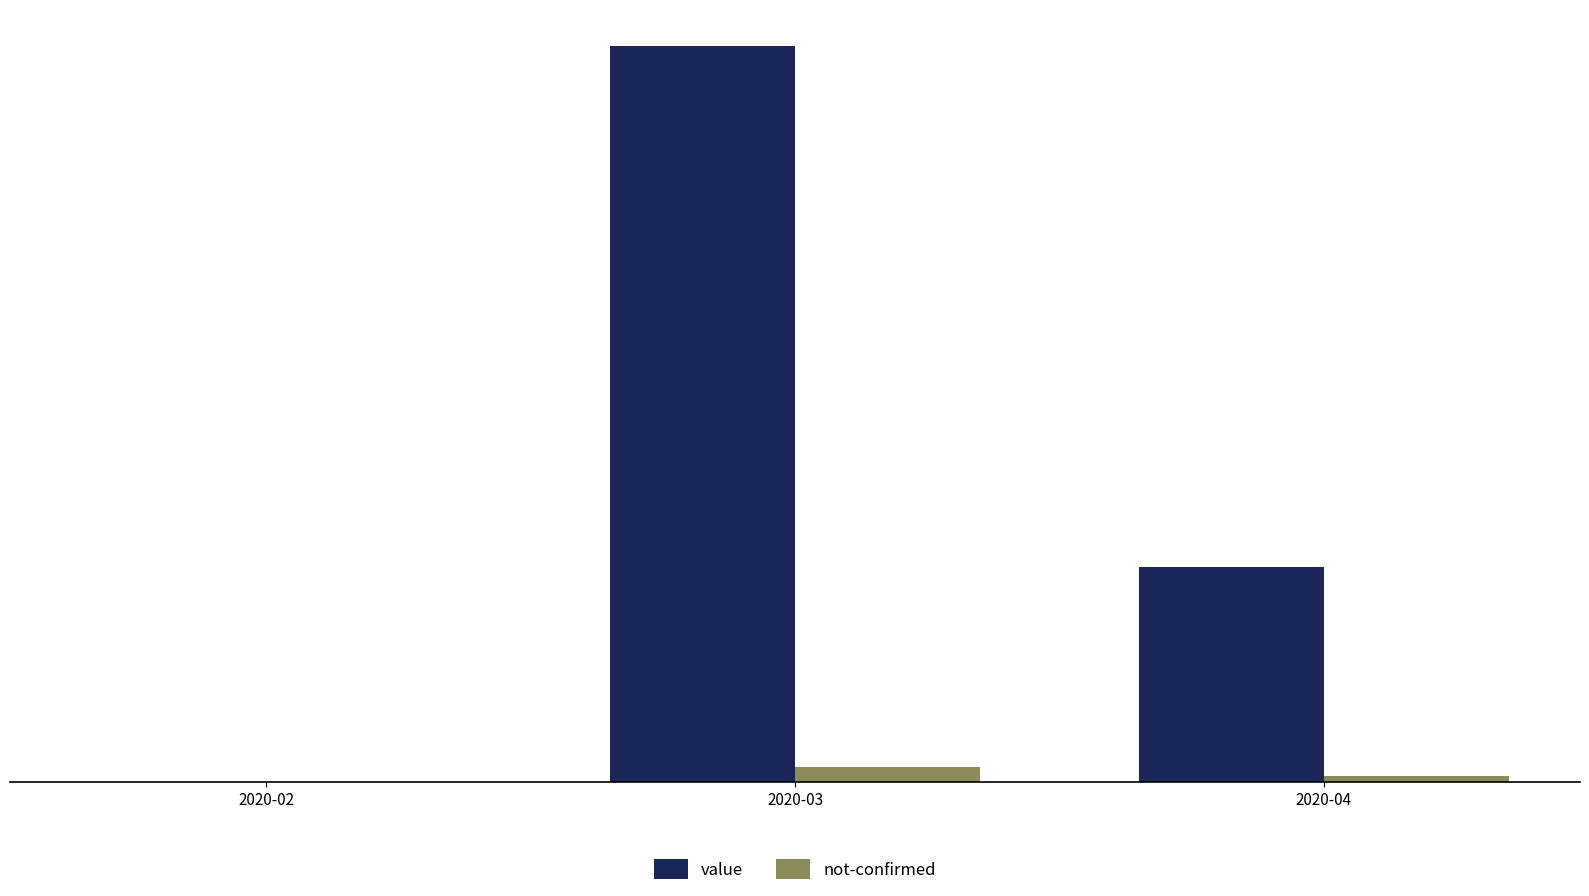

What is the spread (max minus min) of values at 2020-04?

420